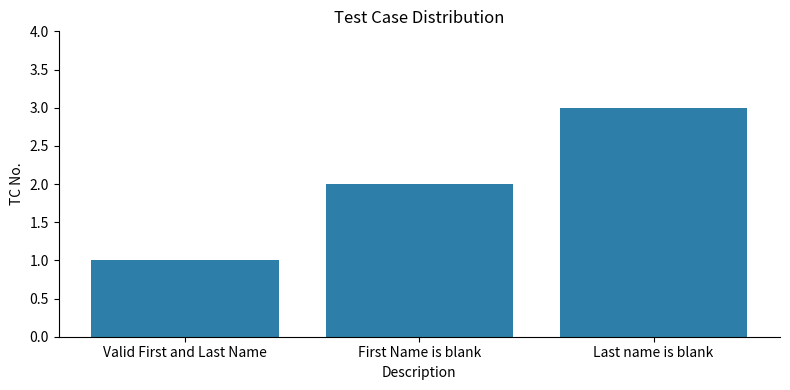

What is the value of the 1st bar from the left?

1